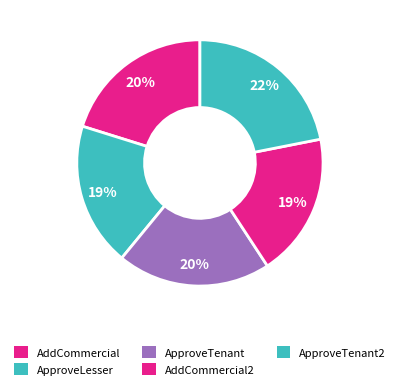

How many slices are in this pie chart?

5